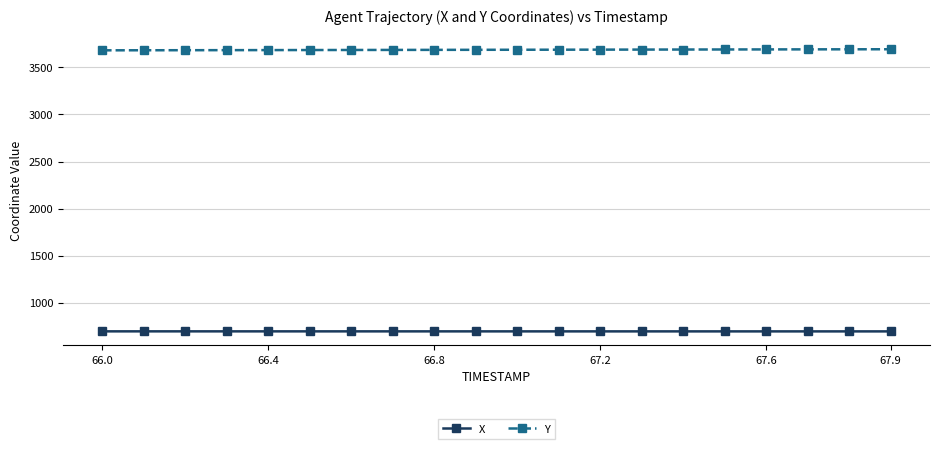

True or false: X and Y intersect in this chart.

False